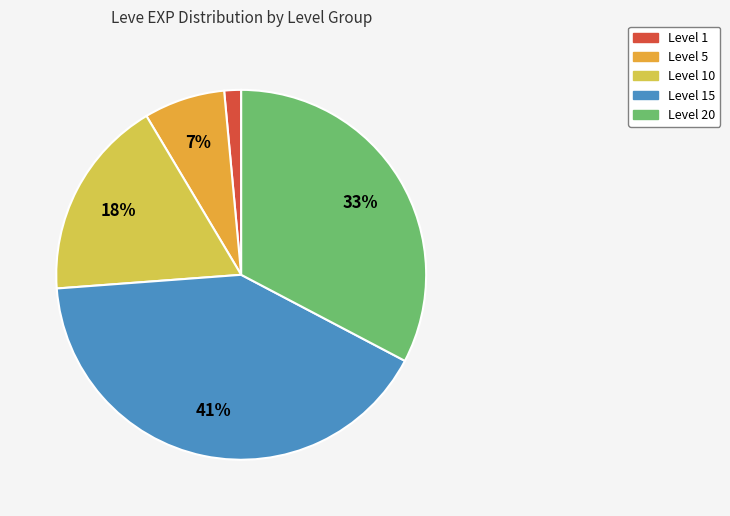

Combined, do Level 5 and Level 20 account for over 50%?

No